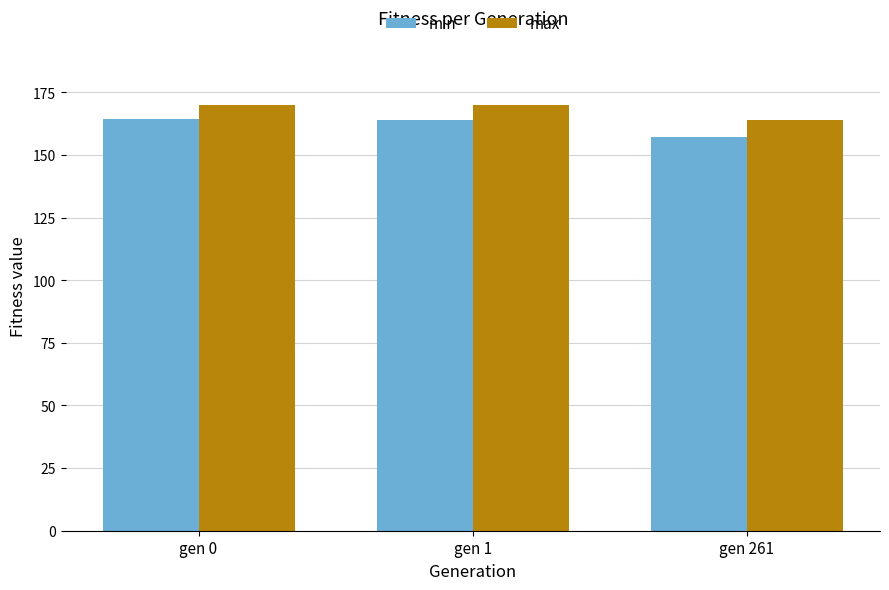

What is the smallest value displayed?

157.3